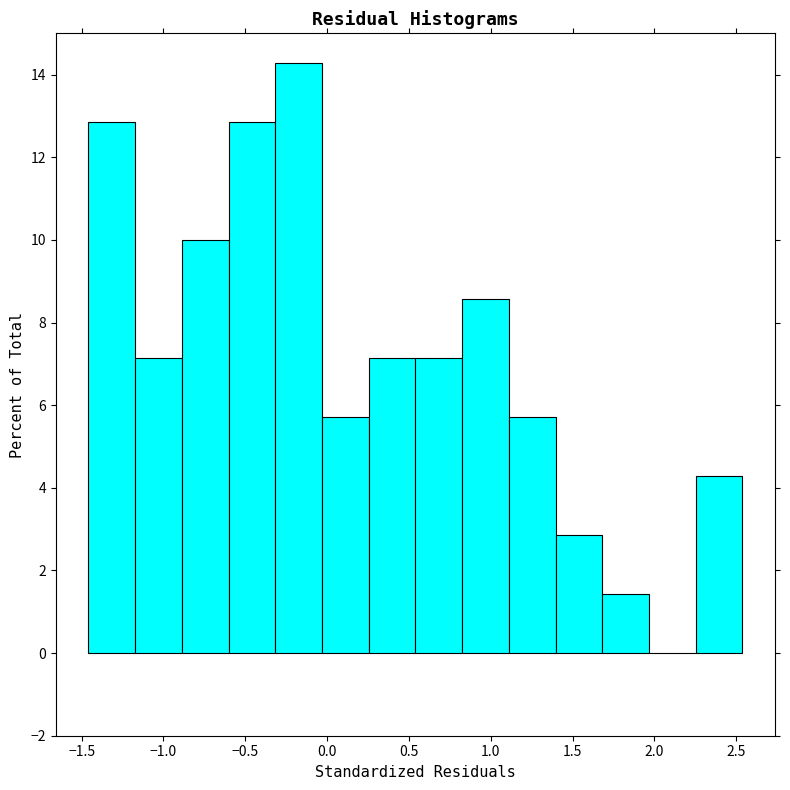

Reading left to right, list every bar in this chart as the range it spans on the x-axis followed by its height. Neither the bar edges nor the heights are printed on the chart, so give them approximately, as read against the axes.

-1.45 to -1.15: 12.8
-1.15 to -0.90: 7.2
-0.90 to -0.60: 10.0
-0.60 to -0.30: 12.8
-0.30 to -0.05: 14.2
-0.05 to 0.25: 5.8
0.25 to 0.55: 7.2
0.55 to 0.85: 7.2
0.85 to 1.10: 8.6
1.10 to 1.40: 5.8
1.40 to 1.70: 2.8
1.70 to 1.95: 1.4
1.95 to 2.25: 0
2.25 to 2.55: 4.2